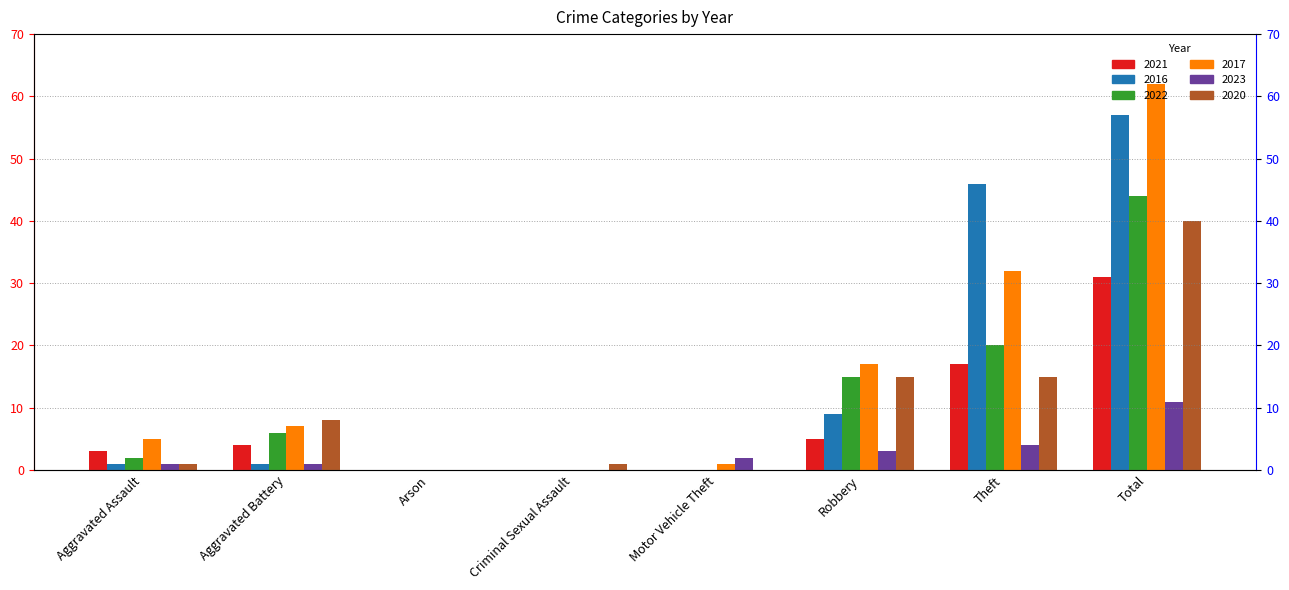

What is the sum of the 2017 values at Aggravated Battery and Aggravated Assault?

12